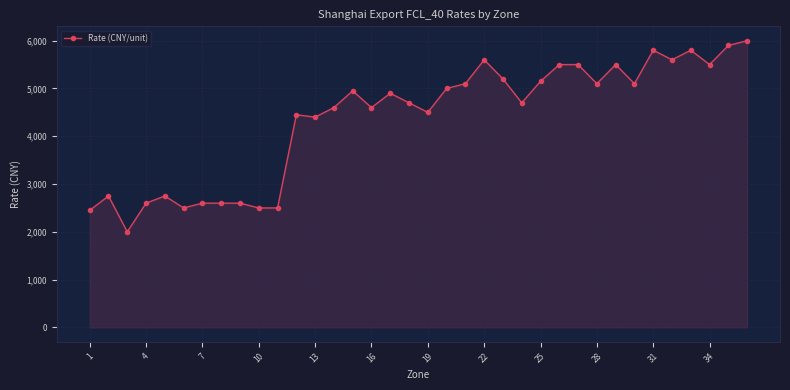

What is the value of the 17th point from the left?

4900